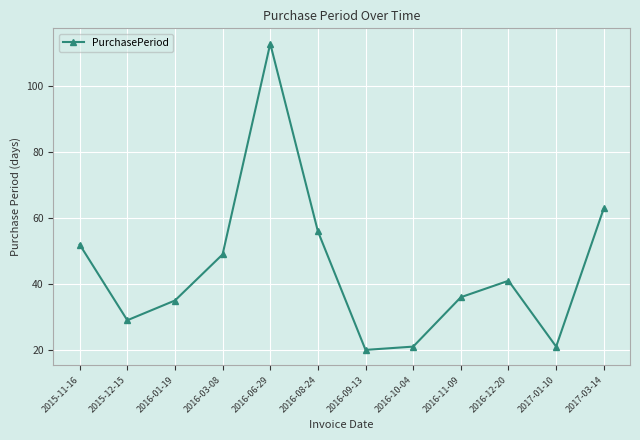

Which label corresponds to the smallest value in the chart?

2016-09-13